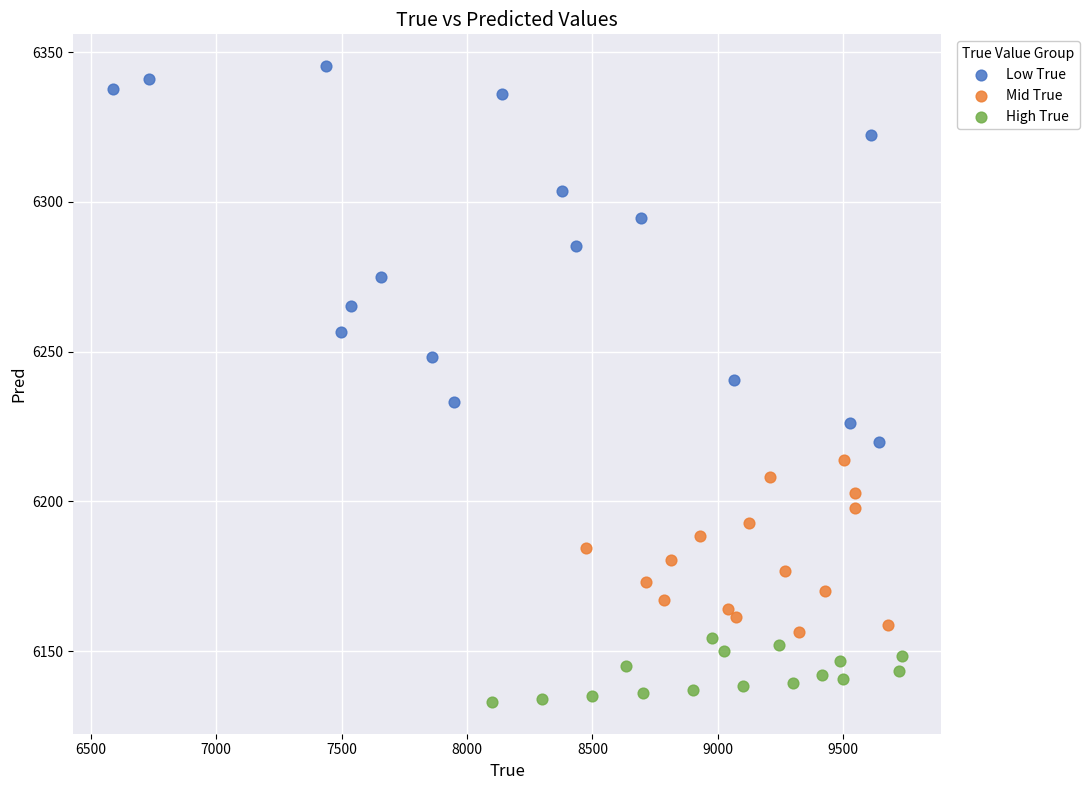

Which series reaches the maximum Y coordinate?

Low True